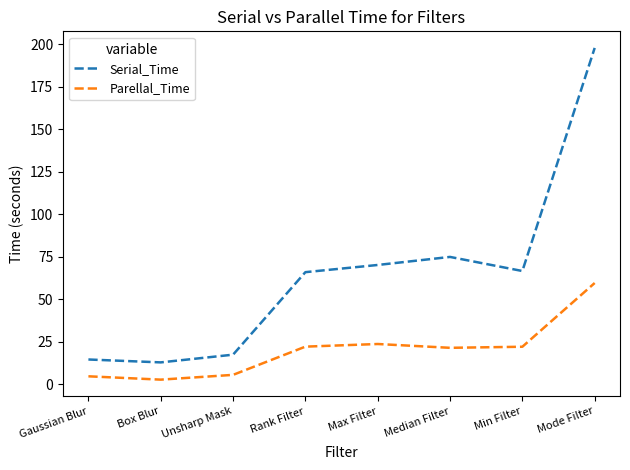

What value does the Serial_Time series have at Unsharp Mask?

17.5